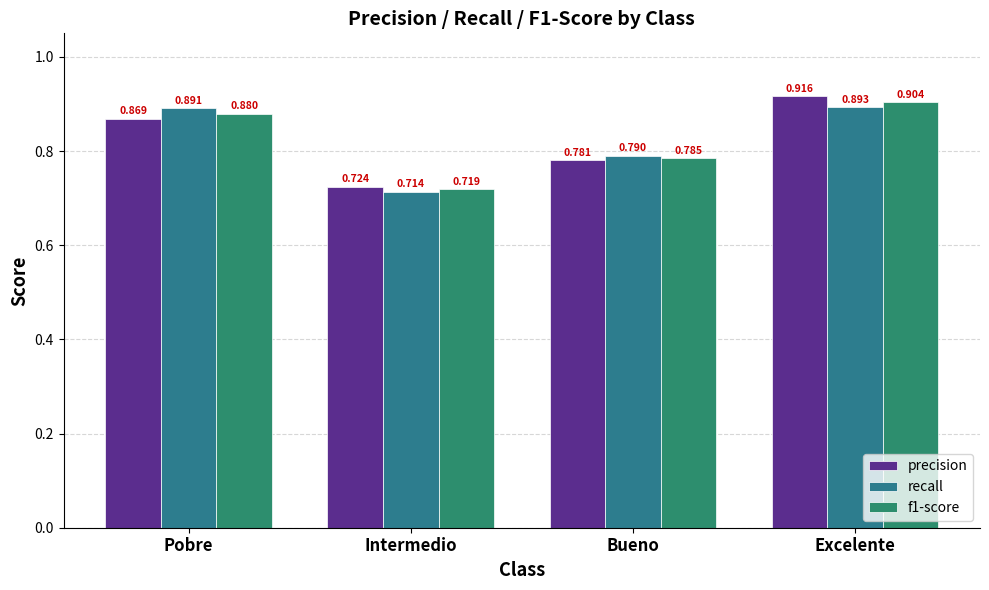

Reading left to right, what are all the values shown in this chart?

precision: Pobre=0.9	Intermedio=0.7	Bueno=0.8	Excelente=0.9
recall: Pobre=0.9	Intermedio=0.7	Bueno=0.8	Excelente=0.9
f1-score: Pobre=0.9	Intermedio=0.7	Bueno=0.8	Excelente=0.9